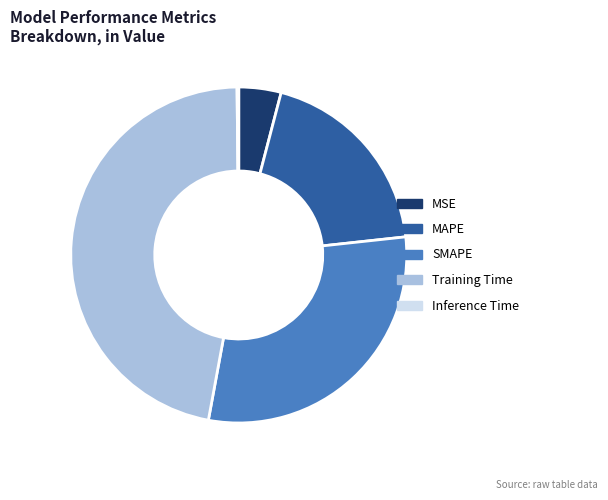

Approximately how many times larger is the value at MAPE compared to Training Time?

0.4